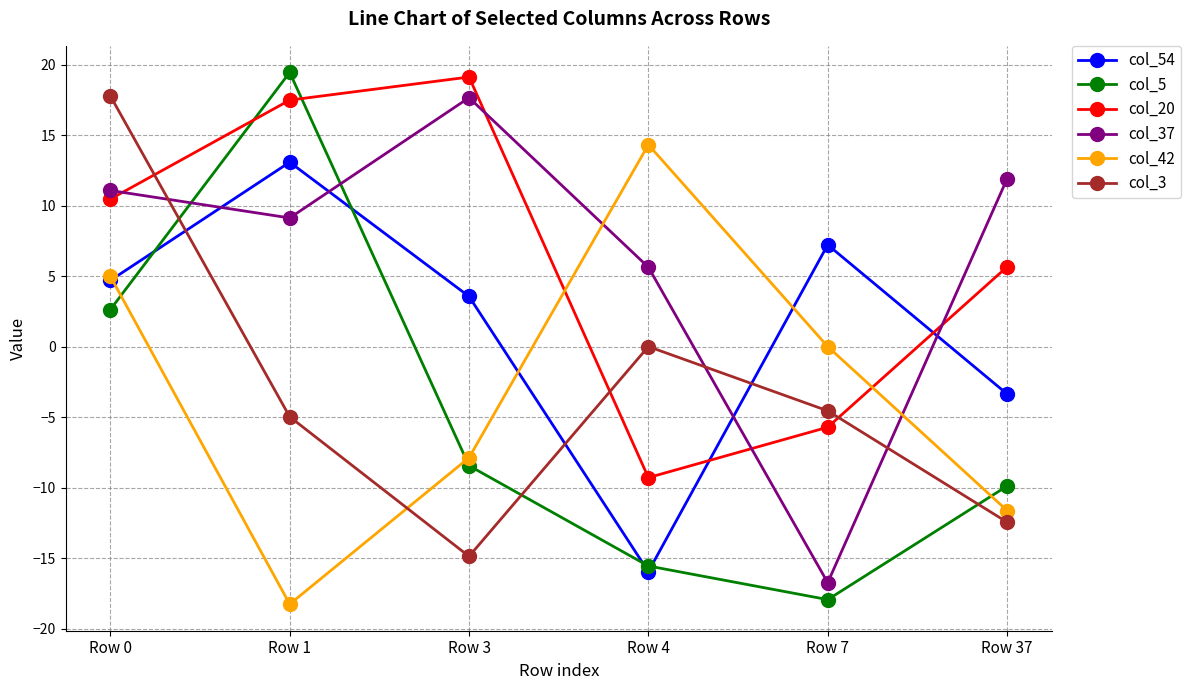

What is the greatest value displayed?

19.4